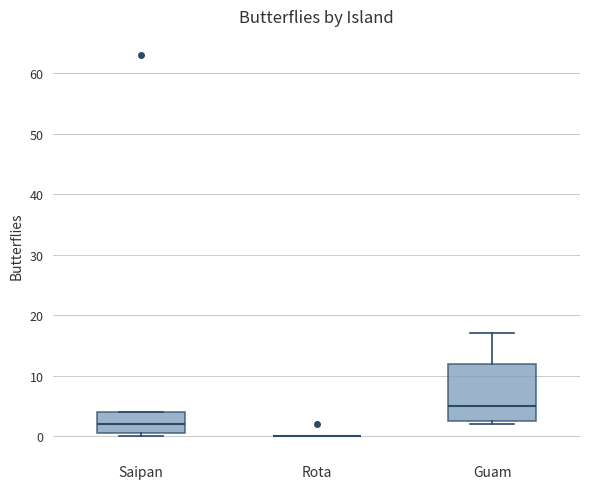

Reading left to right, read every box against the y-axis: the position of its median line, the range the box covers, and the ends of its whiskers. The values are not printed on the chart, so give them approximately, as read against the axis.

Saipan: median 2, box 1 to 4, whiskers 0 to 4
Rota: box collapsed to a line at 0, whiskers 0 to 0
Guam: median 5, box 3 to 12, whiskers 2 to 17